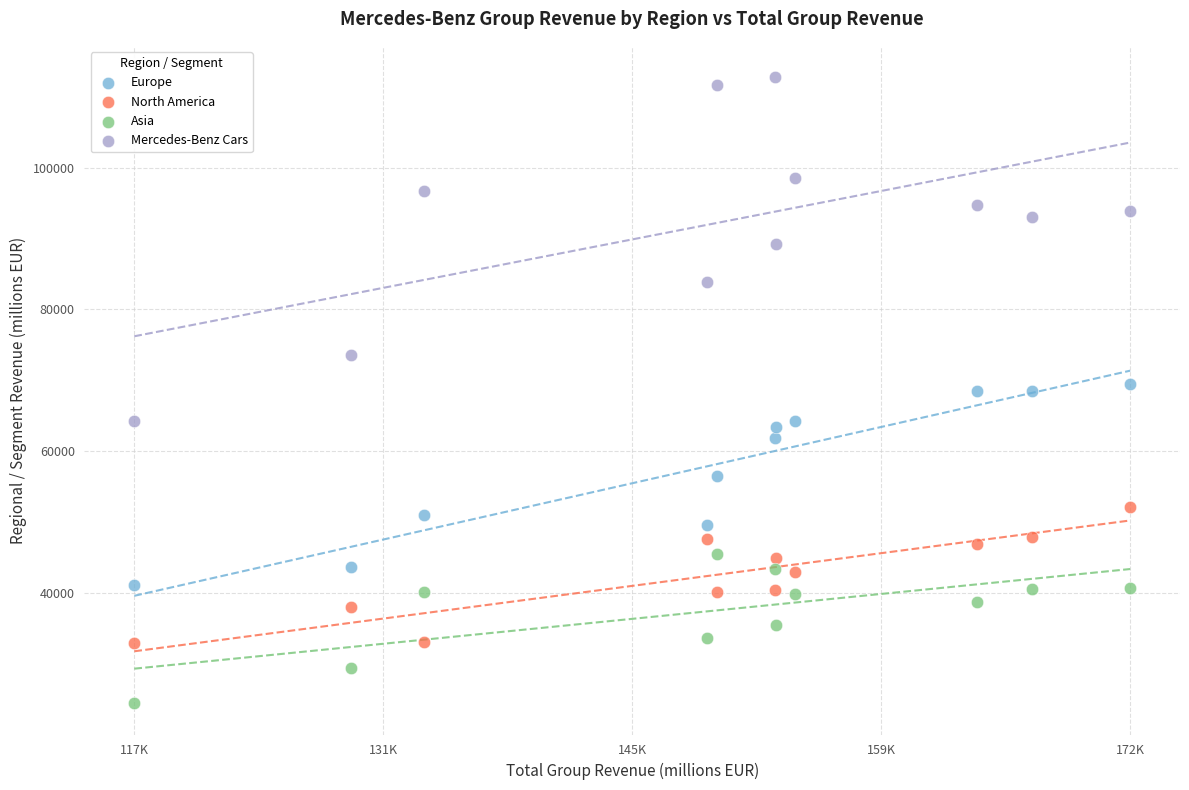

Which series has the largest Y range (max minus min)?

Mercedes-Benz Cars